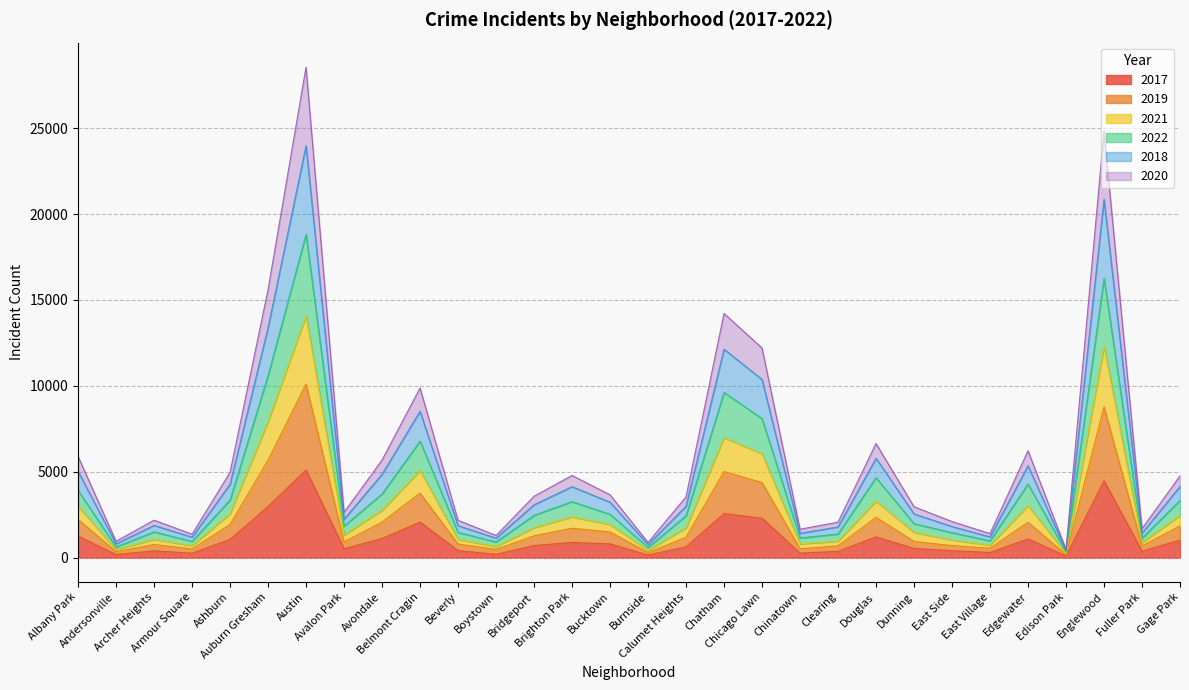

How many data points does each series have?

30